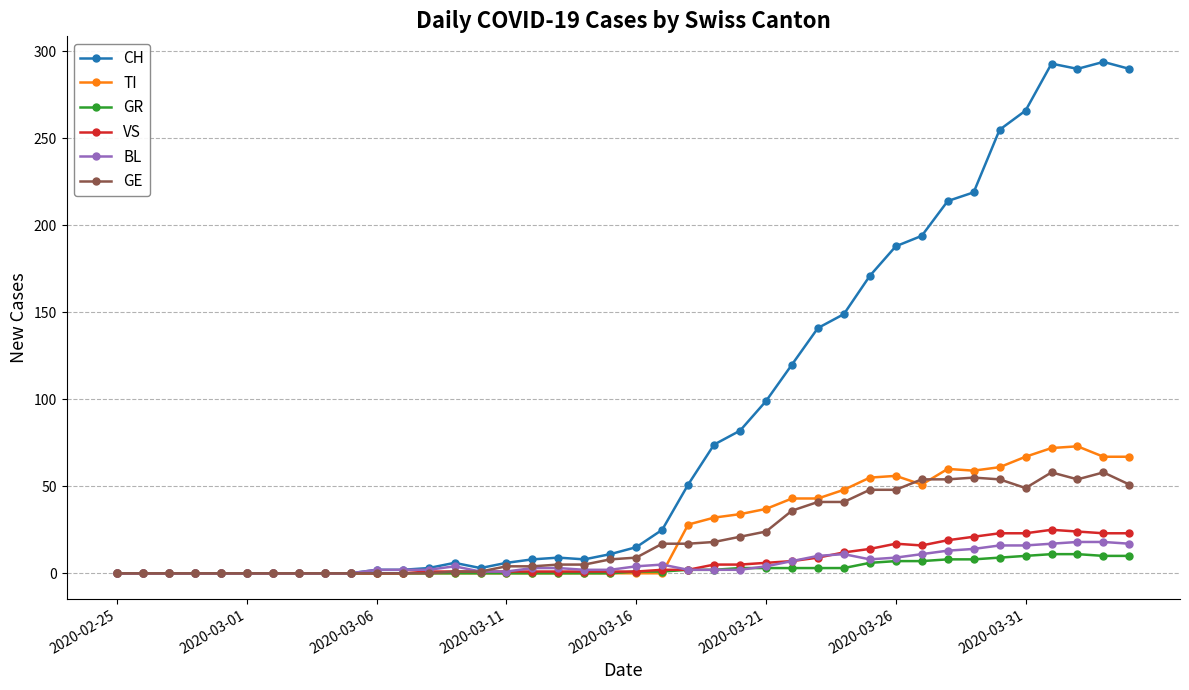

True or false: TI has more than 0 interior local peaks.

True